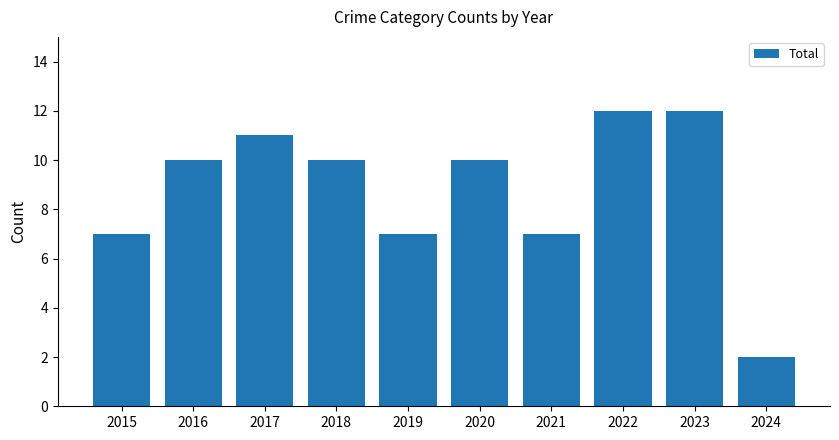

What is the ratio of the value at 2015 to the value at 2018?

0.7